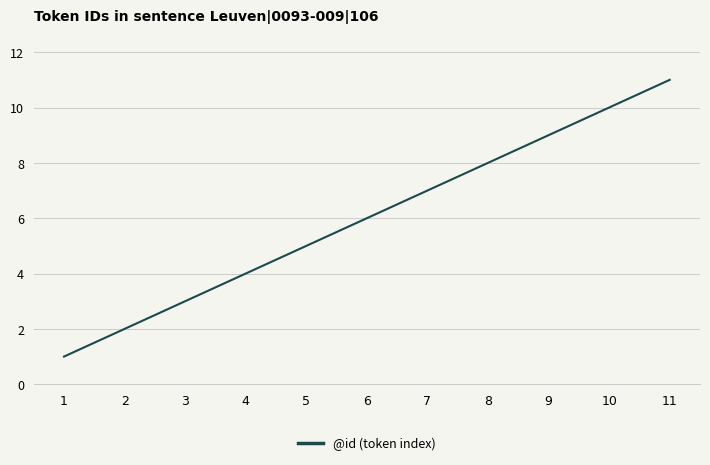

True or false: there are more than 1 points higher than both neighbors.

False